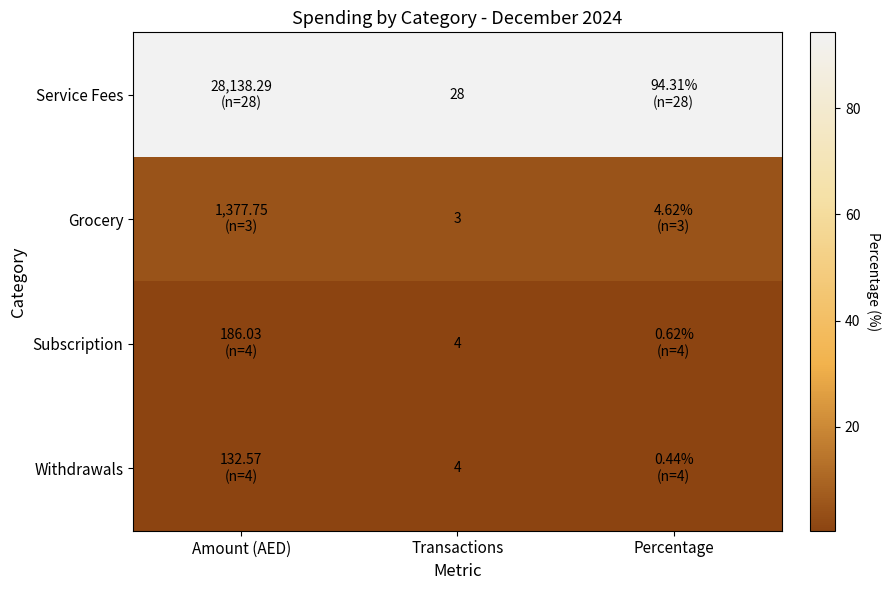

What is the difference between the highest and lowest values at Percentage?

93.9